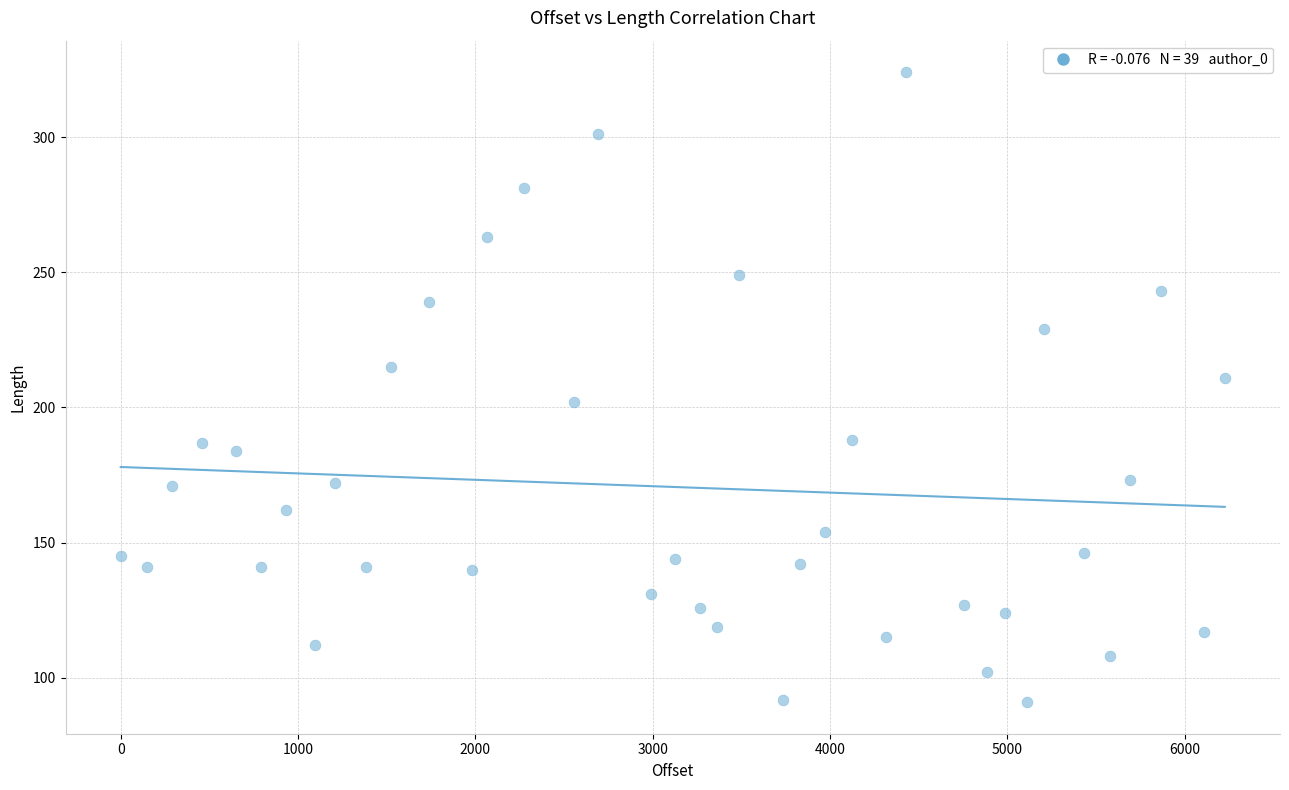

What is the range of X values (max minus min)?

6226